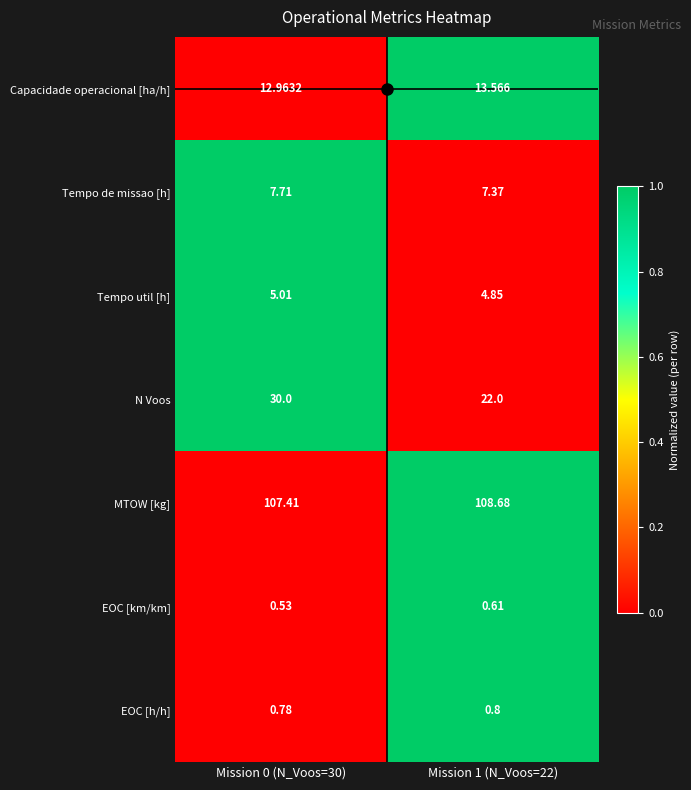

Is the value of MTOW [kg] at Mission 1 (N_Voos=22) greater than the value of Capacidade operacional [ha/h] at Mission 0 (N_Voos=30)?

Yes